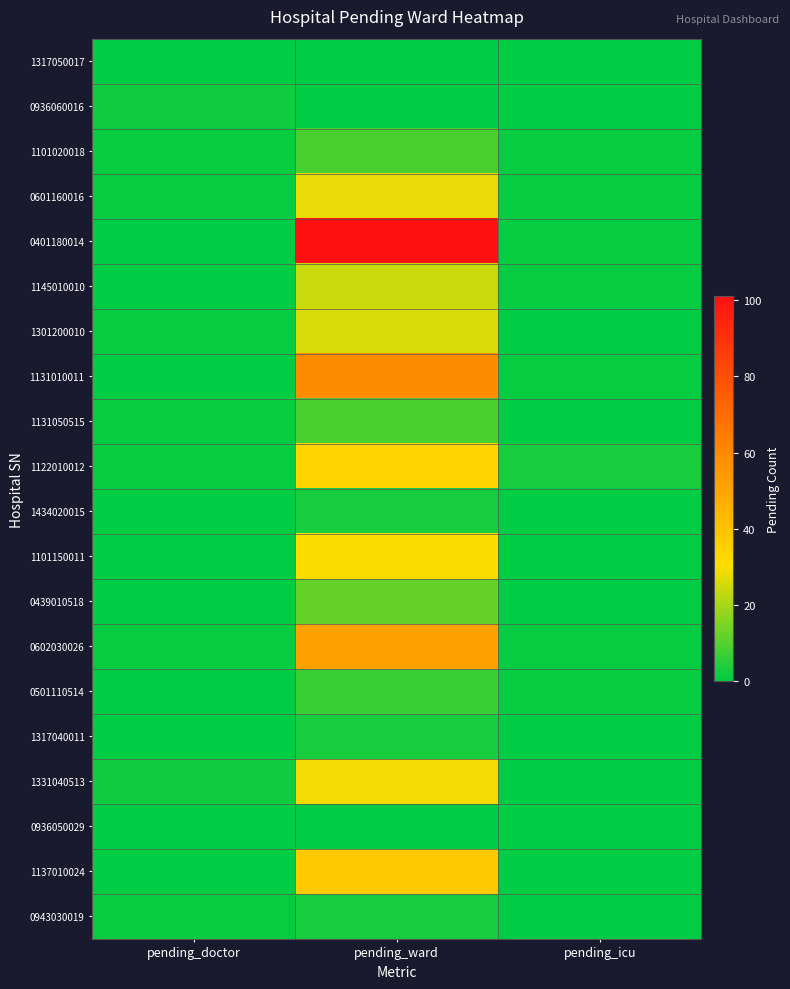

Reading right to left, list all the values displayed in this chart.

1317050017: pending_icu=0	pending_ward=0	pending_doctor=0
0936060016: pending_icu=0	pending_ward=0	pending_doctor=2
1101020018: pending_icu=1	pending_ward=9	pending_doctor=1
0601160016: pending_icu=1	pending_ward=28	pending_doctor=1
0401180014: pending_icu=1	pending_ward=101	pending_doctor=0
1145010010: pending_icu=1	pending_ward=24	pending_doctor=0
1301200010: pending_icu=0	pending_ward=26	pending_doctor=1
1131010011: pending_icu=1	pending_ward=59	pending_doctor=0
1131050515: pending_icu=0	pending_ward=9	pending_doctor=1
1122010012: pending_icu=3	pending_ward=33	pending_doctor=1
1434020015: pending_icu=0	pending_ward=3	pending_doctor=0
1101150011: pending_icu=0	pending_ward=30	pending_doctor=0
0439010518: pending_icu=0	pending_ward=12	pending_doctor=0
0602030026: pending_icu=1	pending_ward=51	pending_doctor=1
0501110514: pending_icu=1	pending_ward=7	pending_doctor=0
1317040011: pending_icu=0	pending_ward=3	pending_doctor=0
1331040513: pending_icu=0	pending_ward=29	pending_doctor=2
0936050029: pending_icu=0	pending_ward=0	pending_doctor=0
1137010024: pending_icu=0	pending_ward=37	pending_doctor=0
0943030019: pending_icu=0	pending_ward=3	pending_doctor=1